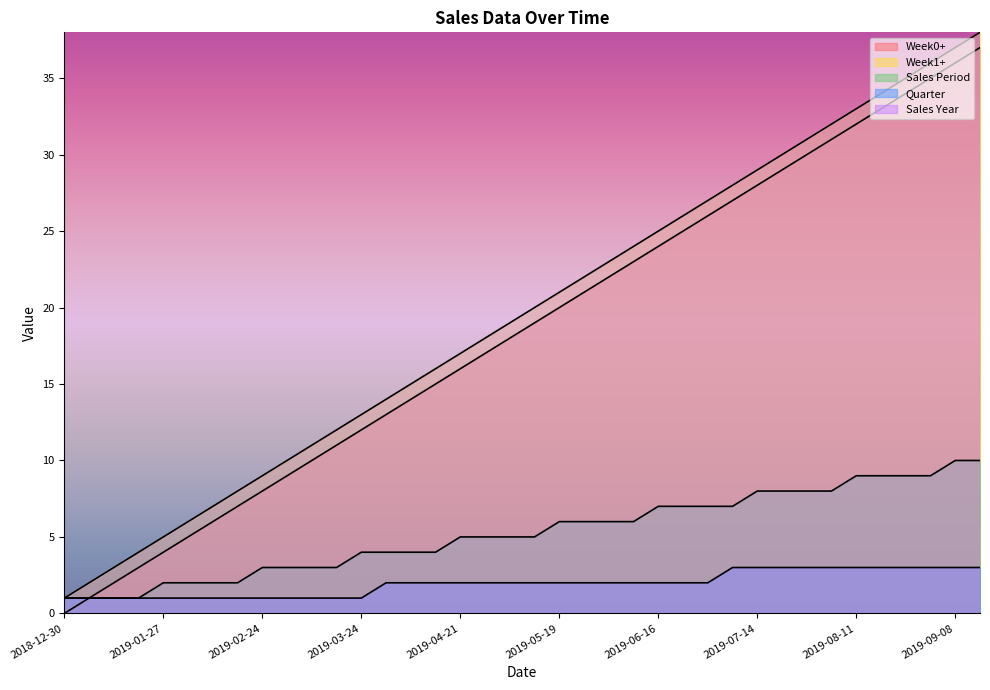

What position from the right is 2019-05-19?

18